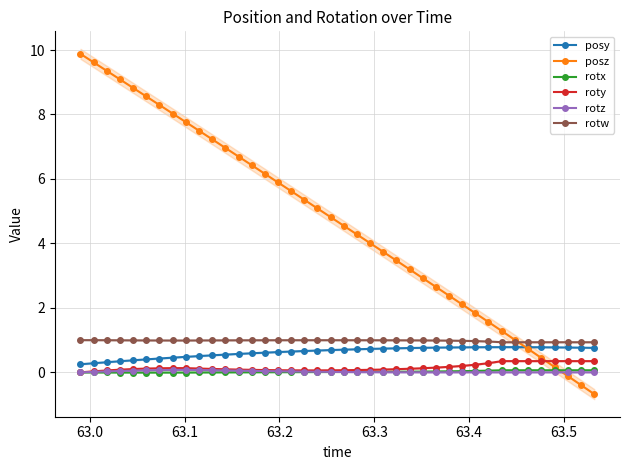

True or false: roty and rotw intersect in this chart.

False